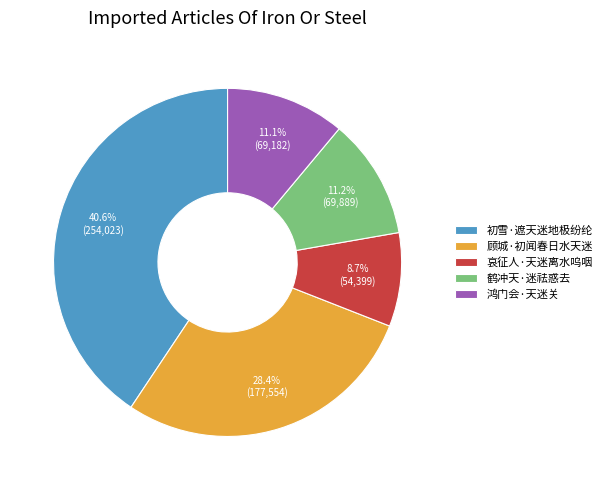

Which slice is the smallest?

哀征人·天迷离水呜咽